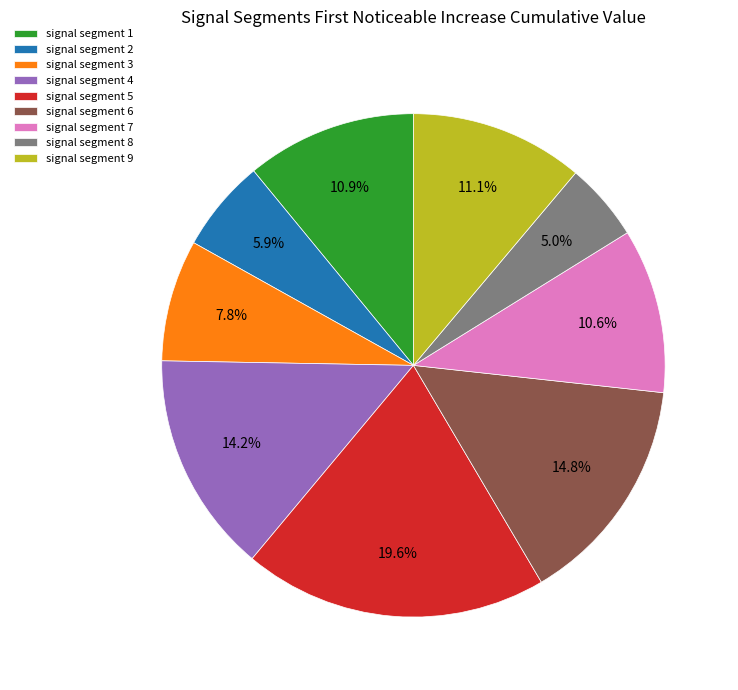

What percentage is NOT represented by signal segment 4?

85.8%